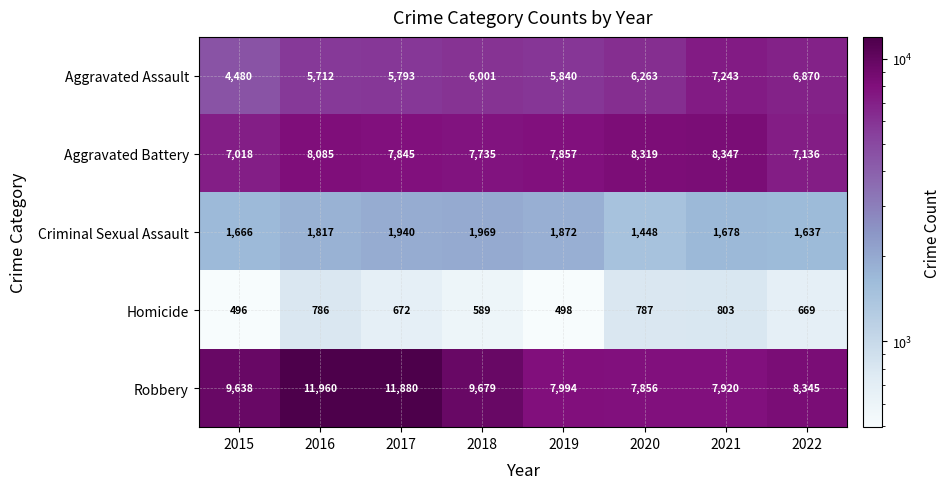

At which label is Aggravated Assault closest to 5861?

2019